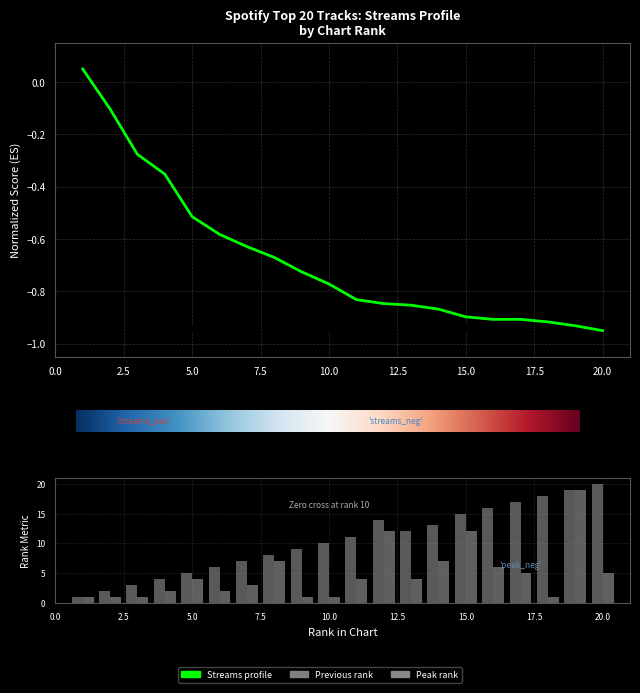

Reading left to right, list all the values displayed in this chart.

streams: 0.1	-0.1	-0.3	-0.4	-0.5	-0.6	-0.6	-0.7	-0.7	-0.8	-0.8	-0.8	-0.9	-0.9	-0.9	-0.9	-0.9	-0.9	-0.9	-0.9
peak_rank: 1.0	1.0	1.0	2.0	4.0	2.0	3.0	7.0	1.0	1.0	4.0	12.0	4.0	7.0	12.0	6.0	5.0	1.0	19.0	5.0
previous_rank: 1.0	2.0	3.0	4.0	5.0	6.0	7.0	8.0	9.0	10.0	11.0	14.0	12.0	13.0	15.0	16.0	17.0	18.0	19.0	20.0